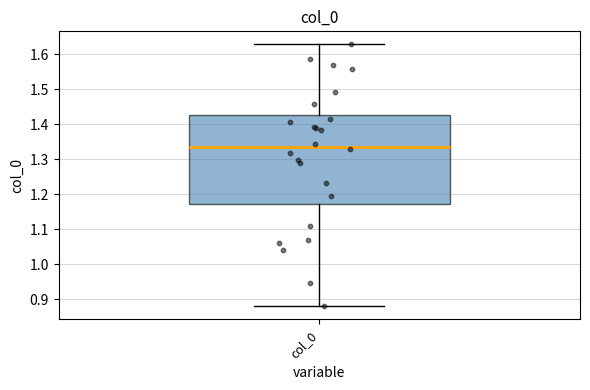

Read this box plot against the y-axis: the position of the median line, the range covered by the box, and the ends of both whiskers. The values are not printed on the chart, so give them approximately, as read against the axis.

median 1.34, box 1.17 to 1.43, whiskers 0.88 to 1.63